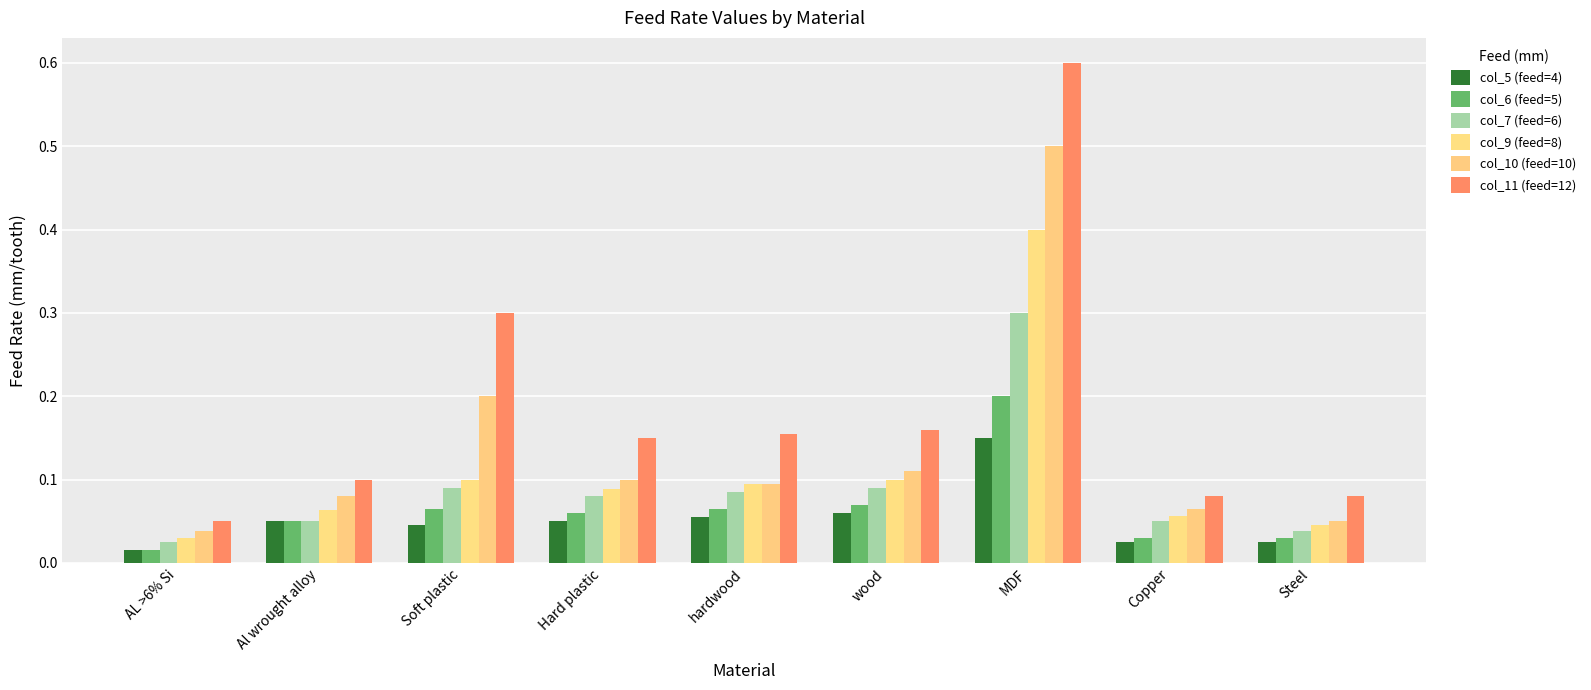

What is the spread (max minus min) of values at Copper?

0.1